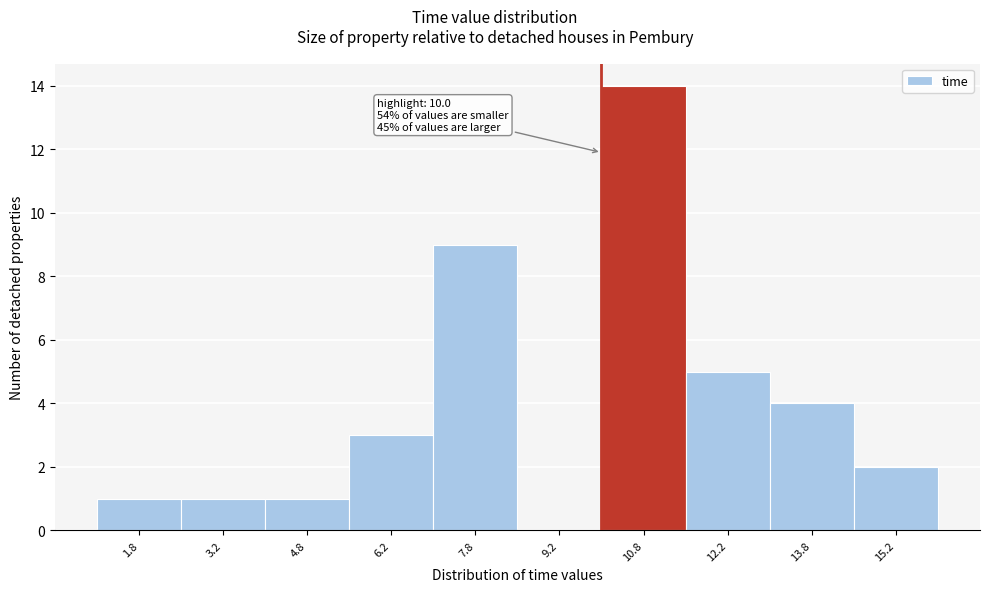

Over which range of the x-axis is the bar tallest?

10.0 to 11.5